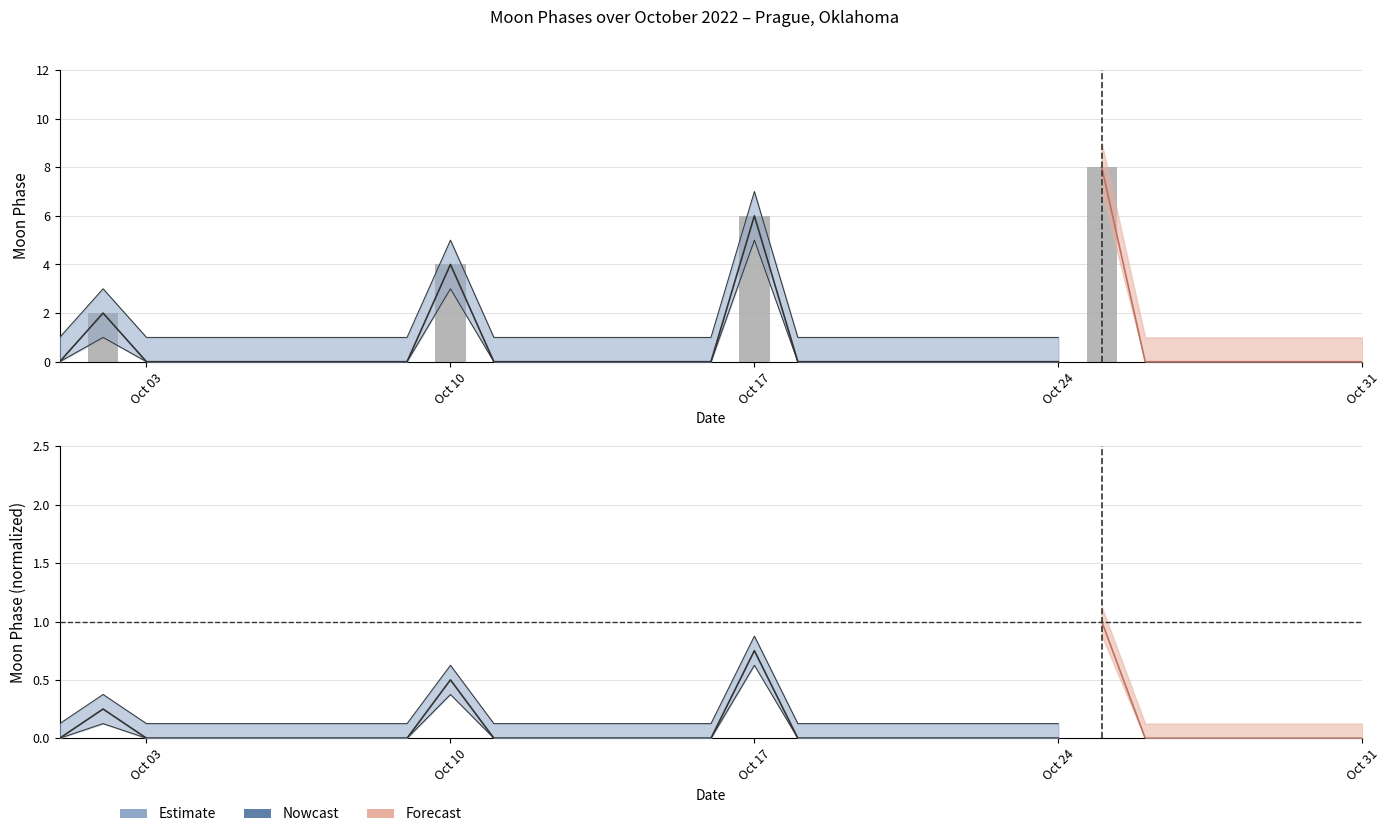

Reading left to right, what are all the values shown in this chart?

0	2	0	0	0	0	0	0	0	4	0	0	0	0	0	0	6	0	0	0	0	0	0	0	8	0	0	0	0	0	0